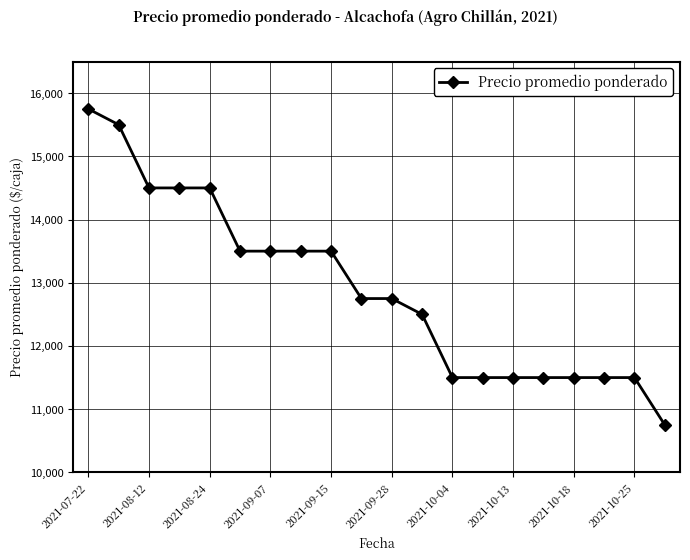

What is the average value?

12900